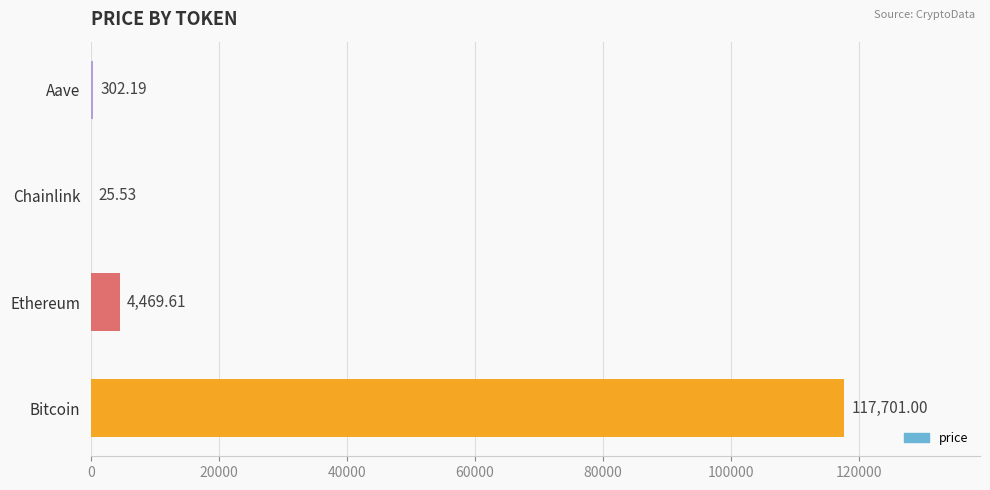

At which category does the chart reach its peak across all series?

Bitcoin